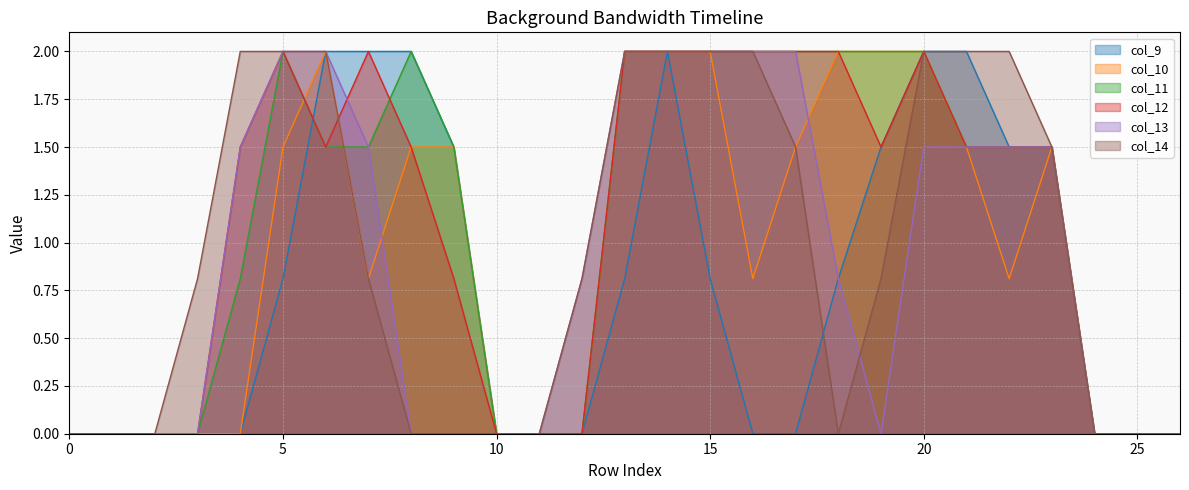

Reading right to left, transcribe all the data shown in this chart.

col_9: 26=0.0	25=0.0	24=0.0	23=1.5	22=1.5	21=2.0	20=2.0	19=1.5	18=0.8	17=0.0	16=0.0	15=0.8	14=2.0	13=0.8	12=0.0	11=0.0	10=0.0	9=1.5	8=2.0	7=2.0	6=2.0	5=0.8	4=0.0	3=0.0	2=0.0	1=0.0	0=0.0
col_10: 26=0.0	25=0.0	24=0.0	23=1.5	22=0.8	21=1.5	20=2.0	19=2.0	18=2.0	17=1.5	16=0.8	15=2.0	14=2.0	13=2.0	12=0.0	11=0.0	10=0.0	9=1.5	8=1.5	7=0.8	6=2.0	5=1.5	4=0.0	3=0.0	2=0.0	1=0.0	0=0.0
col_11: 26=0.0	25=0.0	24=0.0	23=1.5	22=1.5	21=1.5	20=2.0	19=2.0	18=2.0	17=2.0	16=2.0	15=2.0	14=2.0	13=2.0	12=0.0	11=0.0	10=0.0	9=1.5	8=2.0	7=1.5	6=1.5	5=2.0	4=0.8	3=0.0	2=0.0	1=0.0	0=0.0
col_12: 26=0.0	25=0.0	24=0.0	23=1.5	22=1.5	21=1.5	20=2.0	19=1.5	18=2.0	17=2.0	16=2.0	15=2.0	14=2.0	13=2.0	12=0.0	11=0.0	10=0.0	9=0.8	8=1.5	7=2.0	6=1.5	5=2.0	4=1.5	3=0.0	2=0.0	1=0.0	0=0.0
col_13: 26=0.0	25=0.0	24=0.0	23=1.5	22=1.5	21=1.5	20=1.5	19=0.0	18=0.8	17=2.0	16=2.0	15=2.0	14=2.0	13=2.0	12=0.8	11=0.0	10=0.0	9=0.0	8=0.0	7=1.5	6=2.0	5=2.0	4=1.5	3=0.0	2=0.0	1=0.0	0=0.0
col_14: 26=0.0	25=0.0	24=0.0	23=1.5	22=2.0	21=2.0	20=2.0	19=0.8	18=0.0	17=1.5	16=2.0	15=2.0	14=2.0	13=2.0	12=0.8	11=0.0	10=0.0	9=0.0	8=0.0	7=0.8	6=2.0	5=2.0	4=2.0	3=0.8	2=0.0	1=0.0	0=0.0